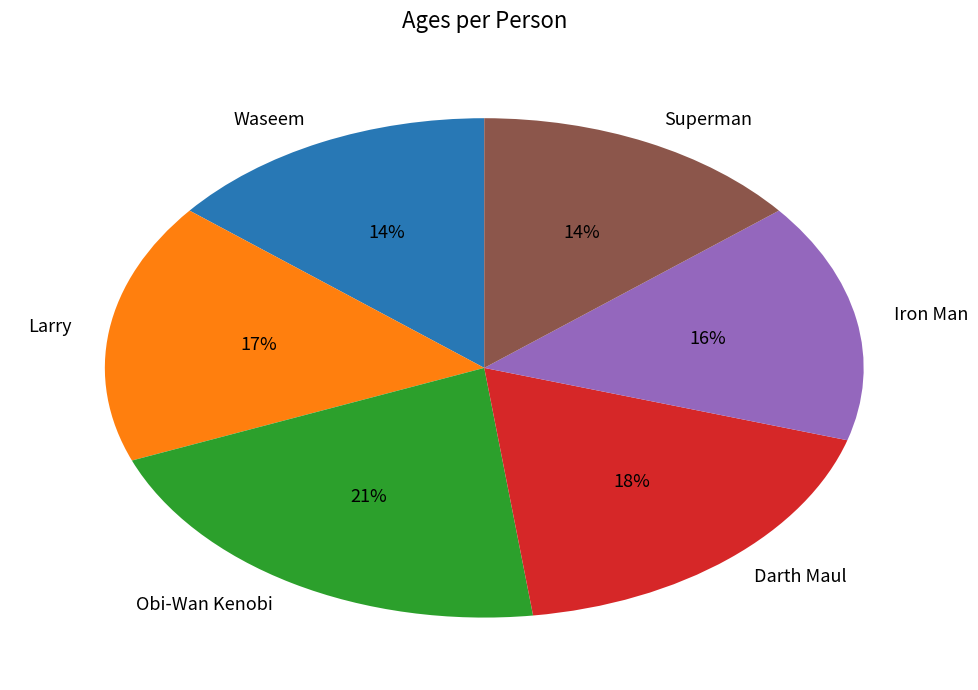

Count the number of slices in the pie.

6